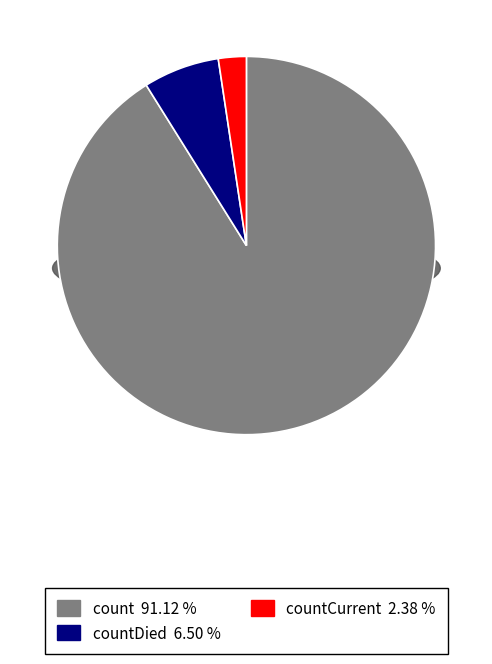

Which category has the biggest portion of the pie?

count